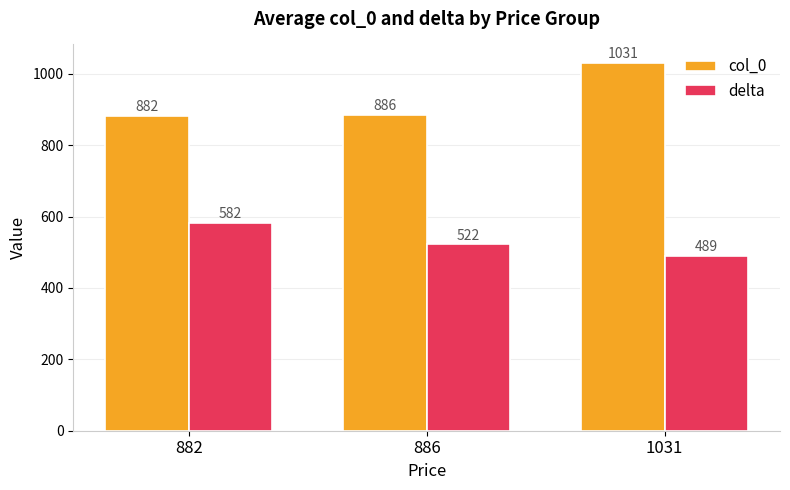

Rank the series at 1031 from lowest to highest value.

delta, col_0